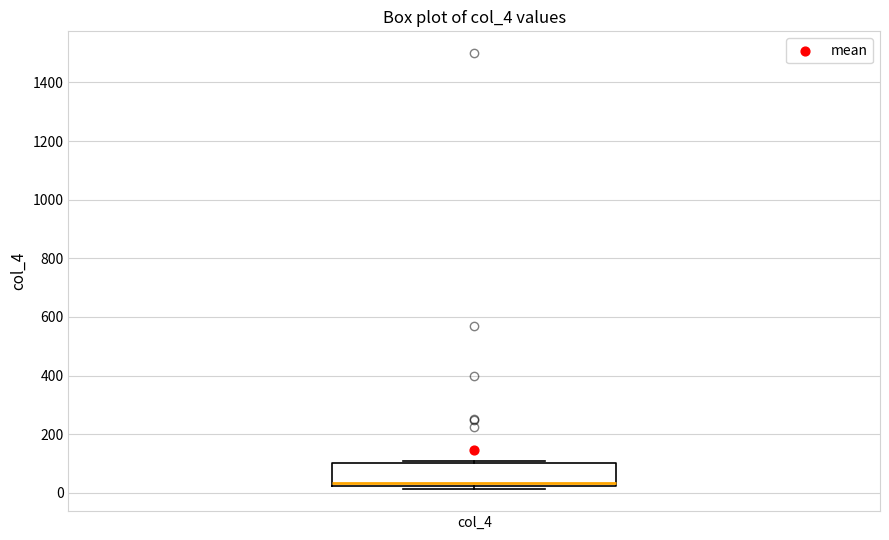

Read this box plot against the y-axis: the position of the median line, the range covered by the box, and the ends of both whiskers. The values are not printed on the chart, so give them approximately, as read against the axis.

median 40, box 20 to 100, whiskers 20 (just below the box's lower edge) to 120